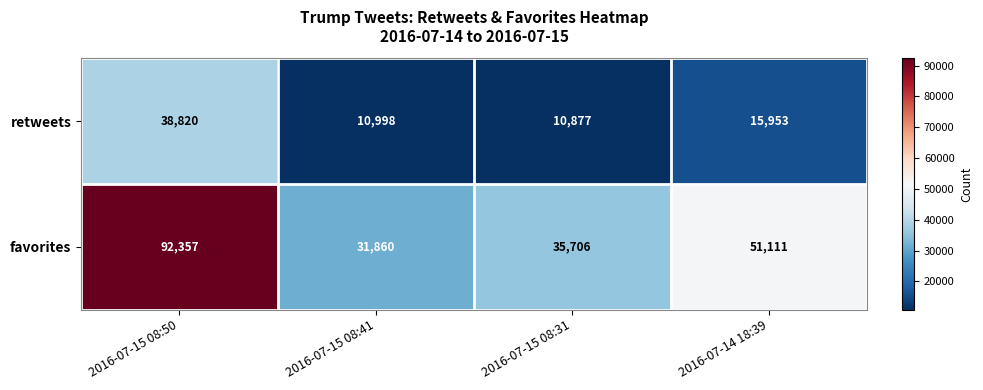

Which series changed the most between 2016-07-15 08:41 and 2016-07-14 18:39?

favorites